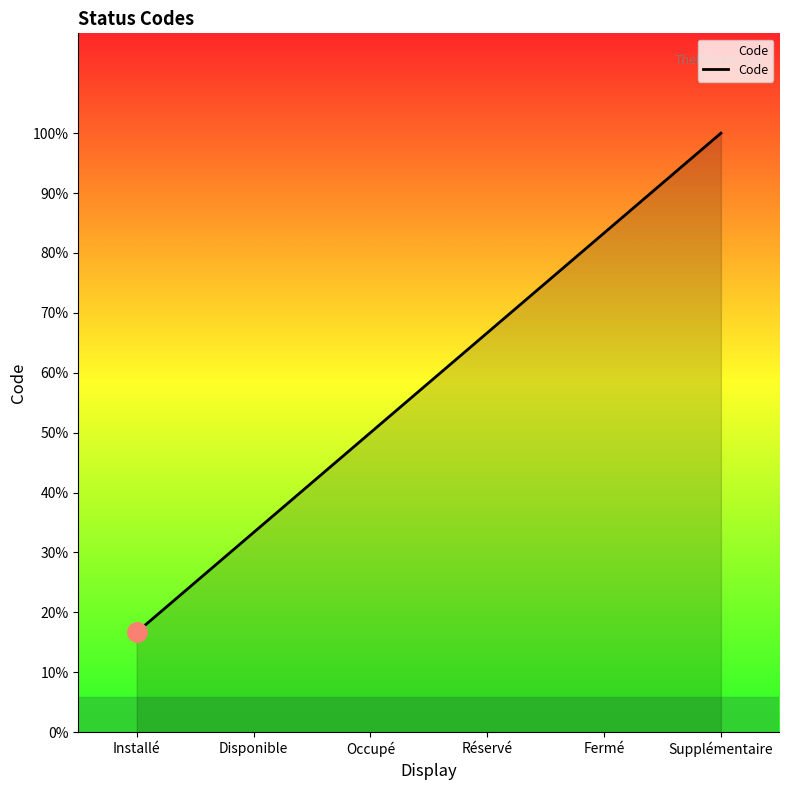

True or false: the data has more than 1 interior local peaks.

False